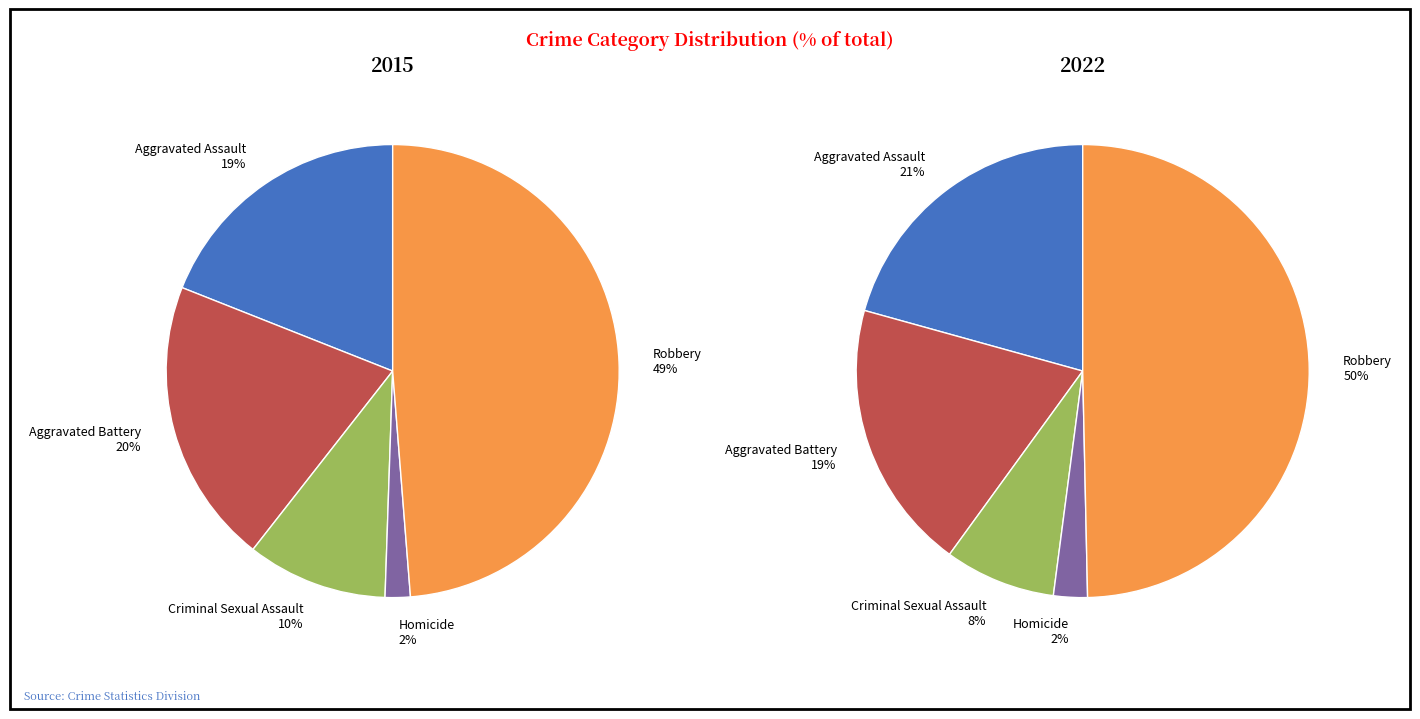

True or false: Robbery accounts for 44% of the total.

False